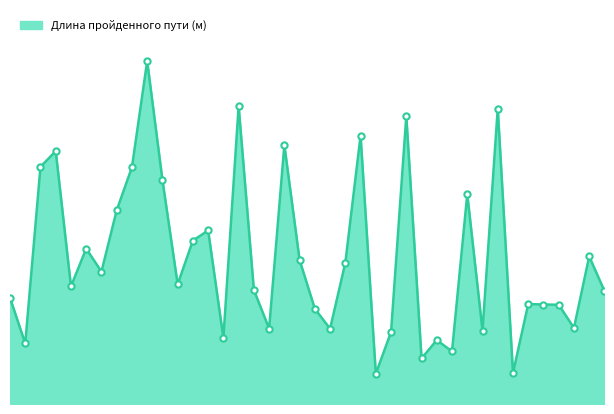

How many lines are shown in the chart?

1